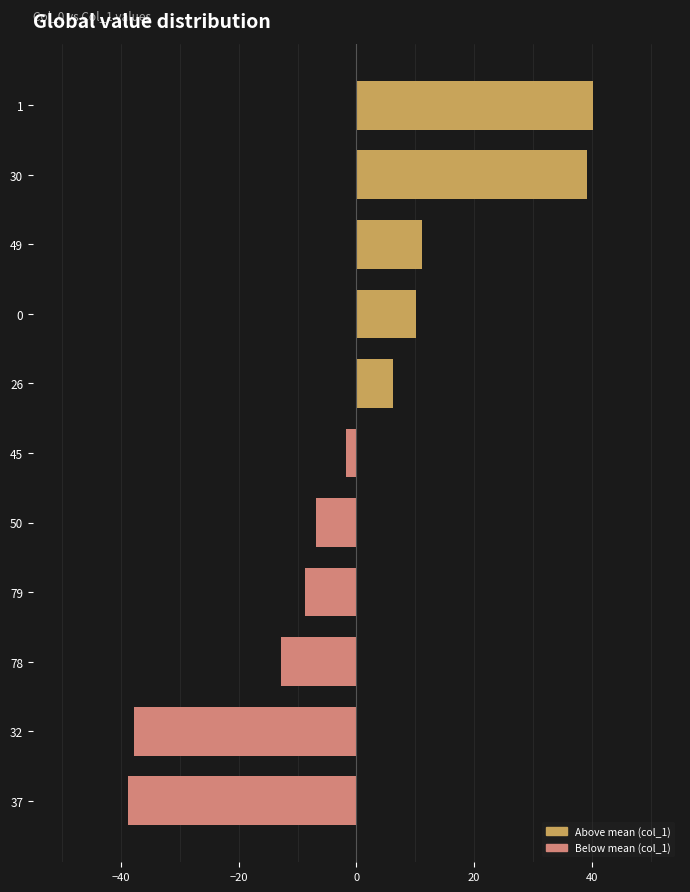

Does the chart contain stacked bars?

No